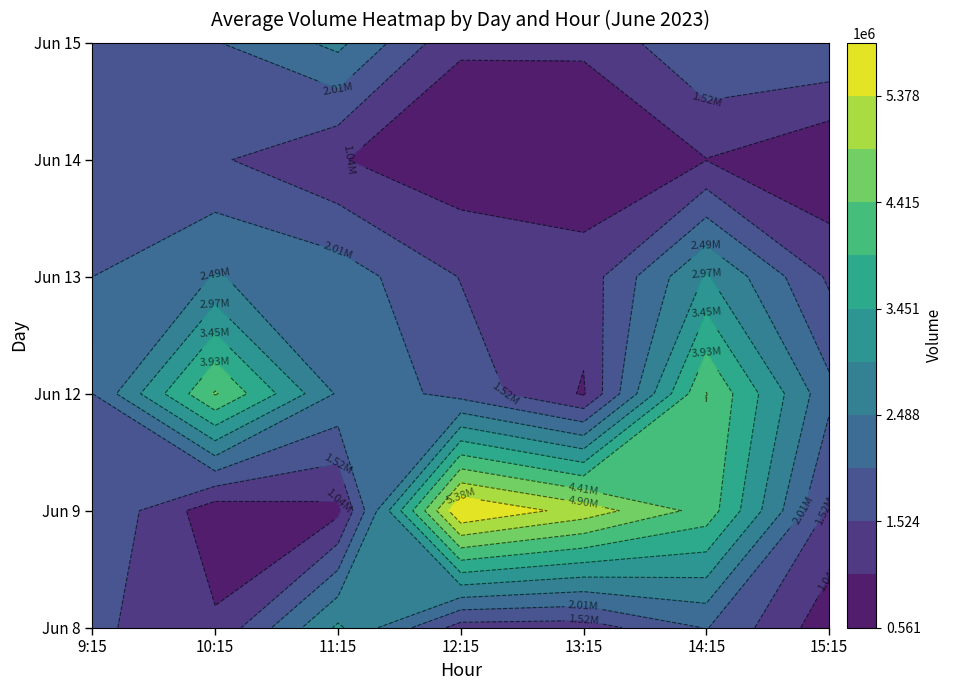

What is the difference between the maximum and minimum values in the 12 series?

4461203